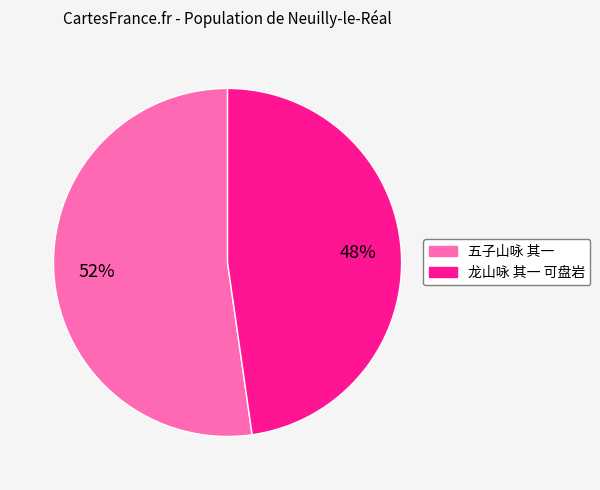

Is there a majority slice in this chart?

Yes